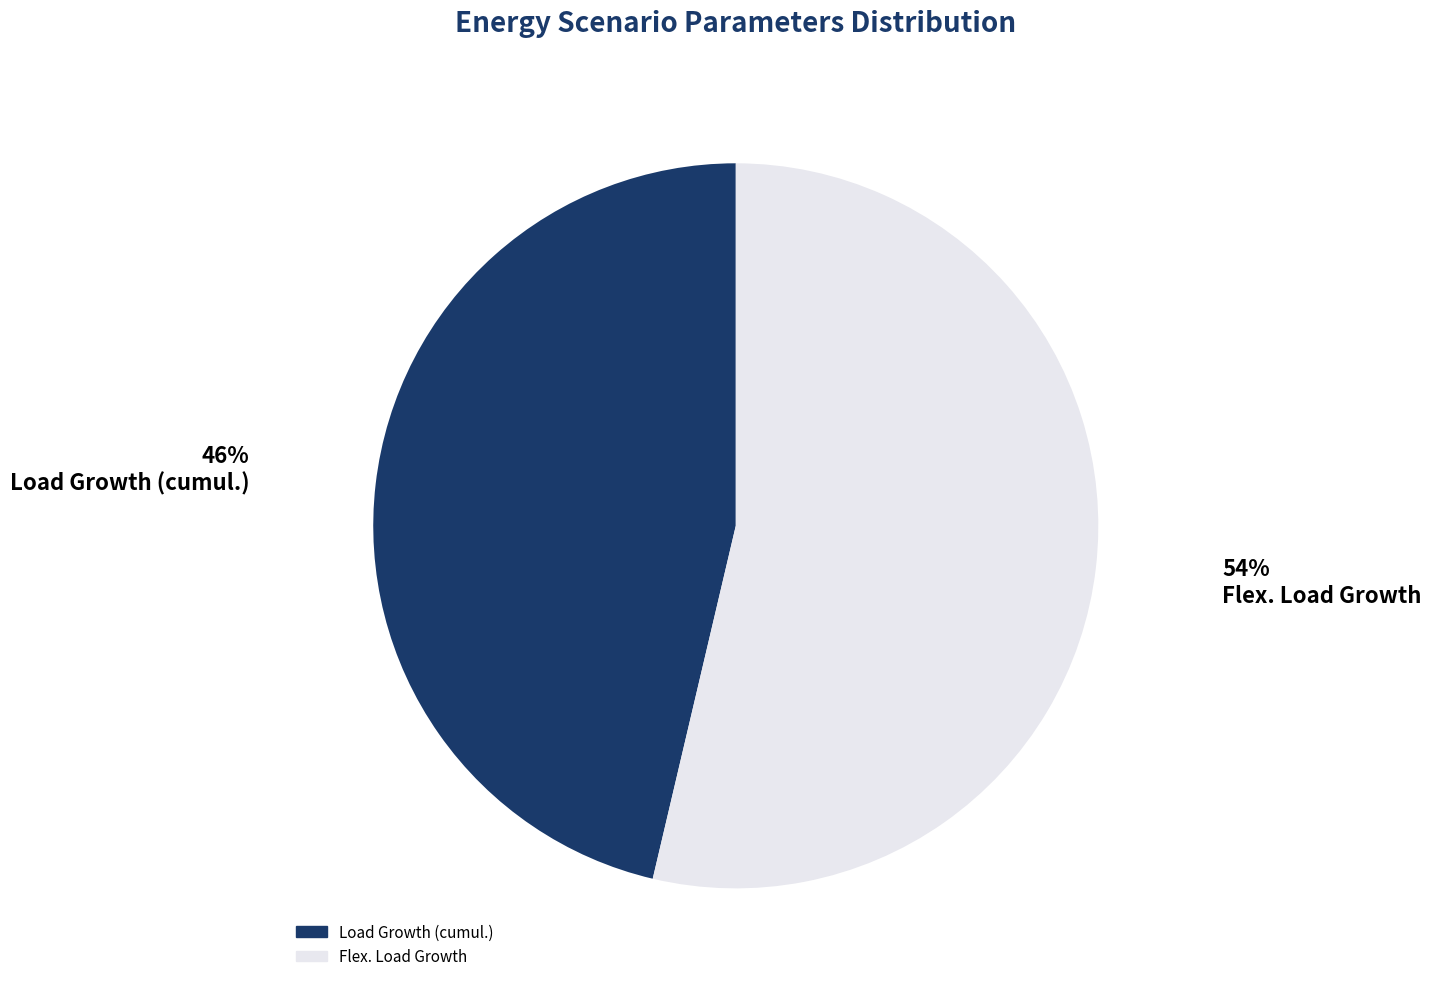

What percentage is the Flex. Load Growth slice, to the nearest percent?

54%